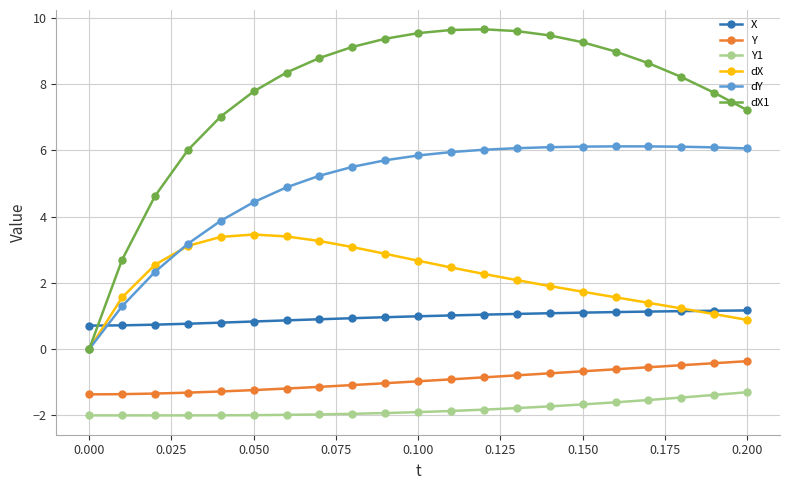

What are all the series names shown in the legend?

X, Y, Y1, dX, dY, dX1